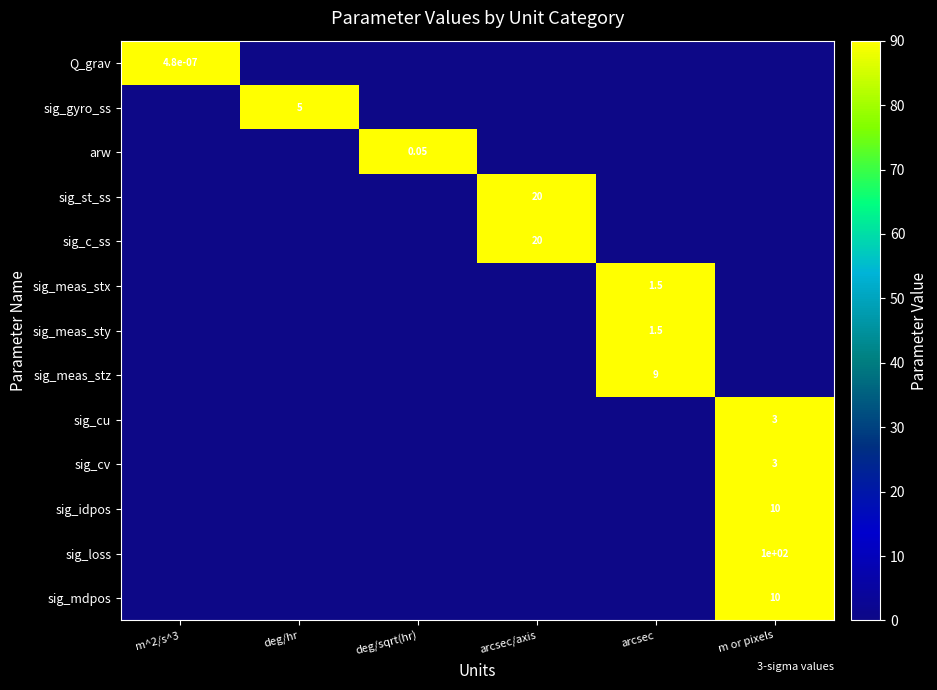

True or false: sig_idpos has a value of 154 at m or pixels.

False